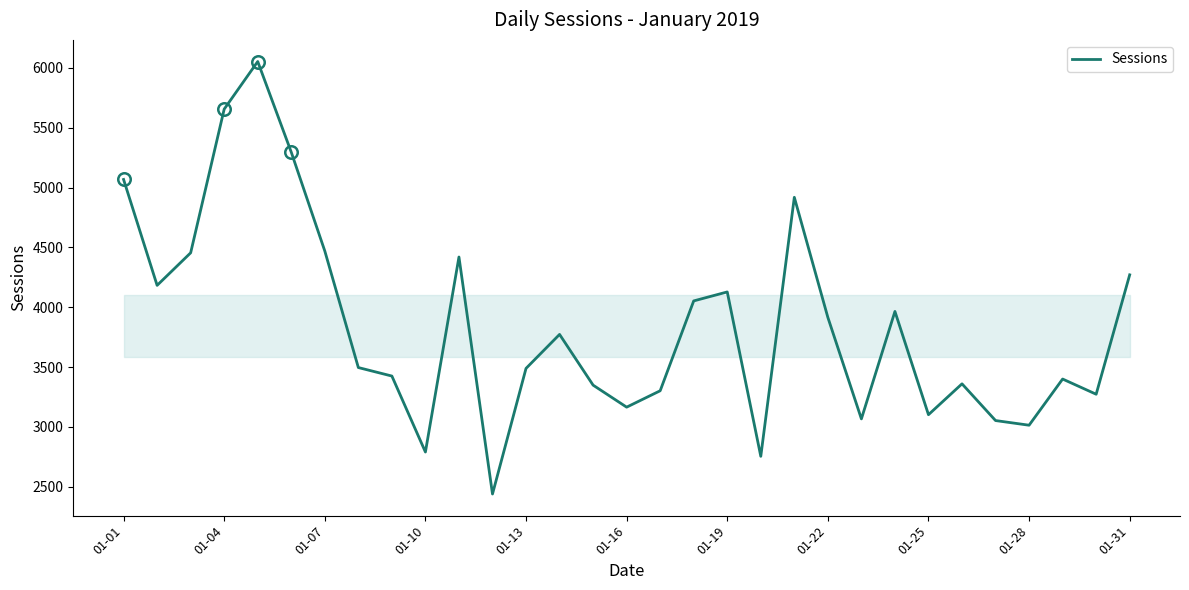

What is the difference between the maximum and minimum values?

3615